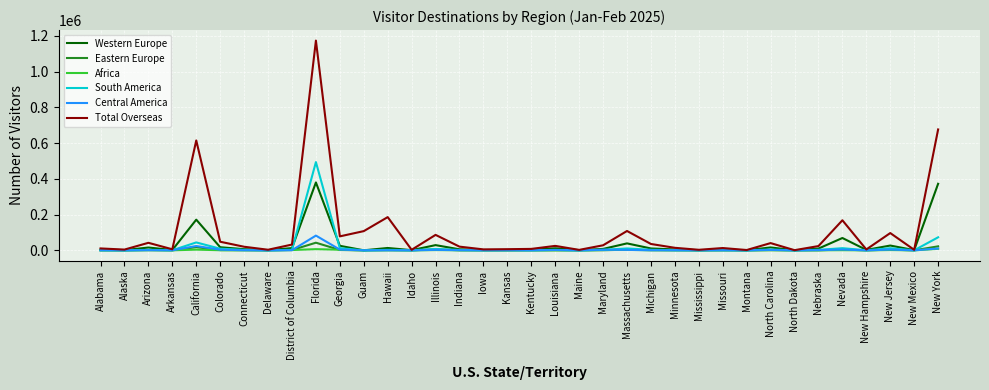

At how many categories does at least one series exceed 875435?

1